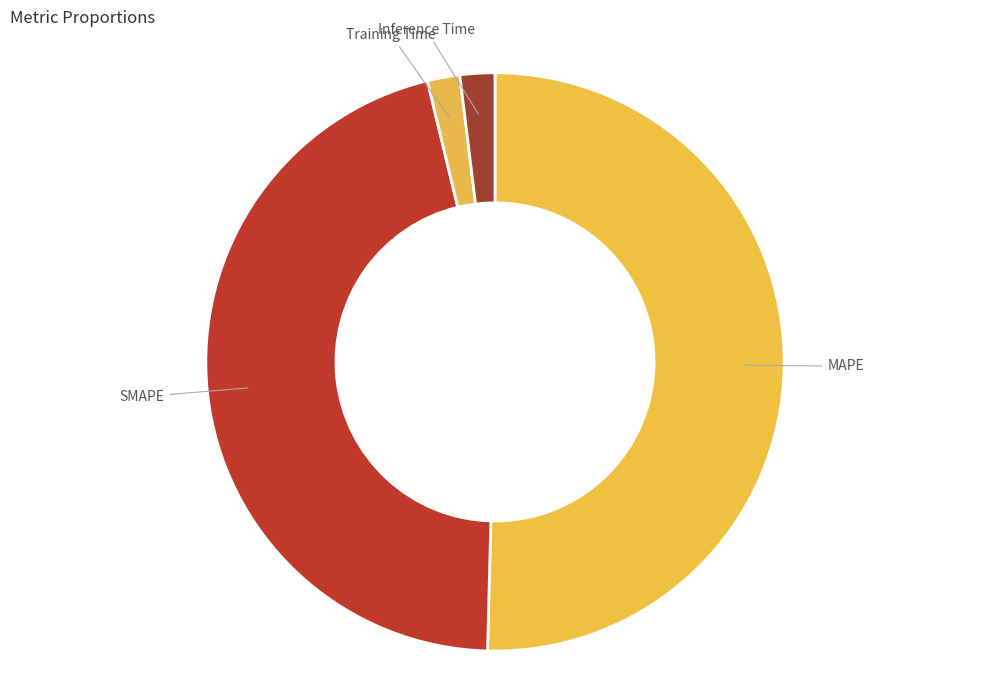

Which category accounts for the majority?

MAPE